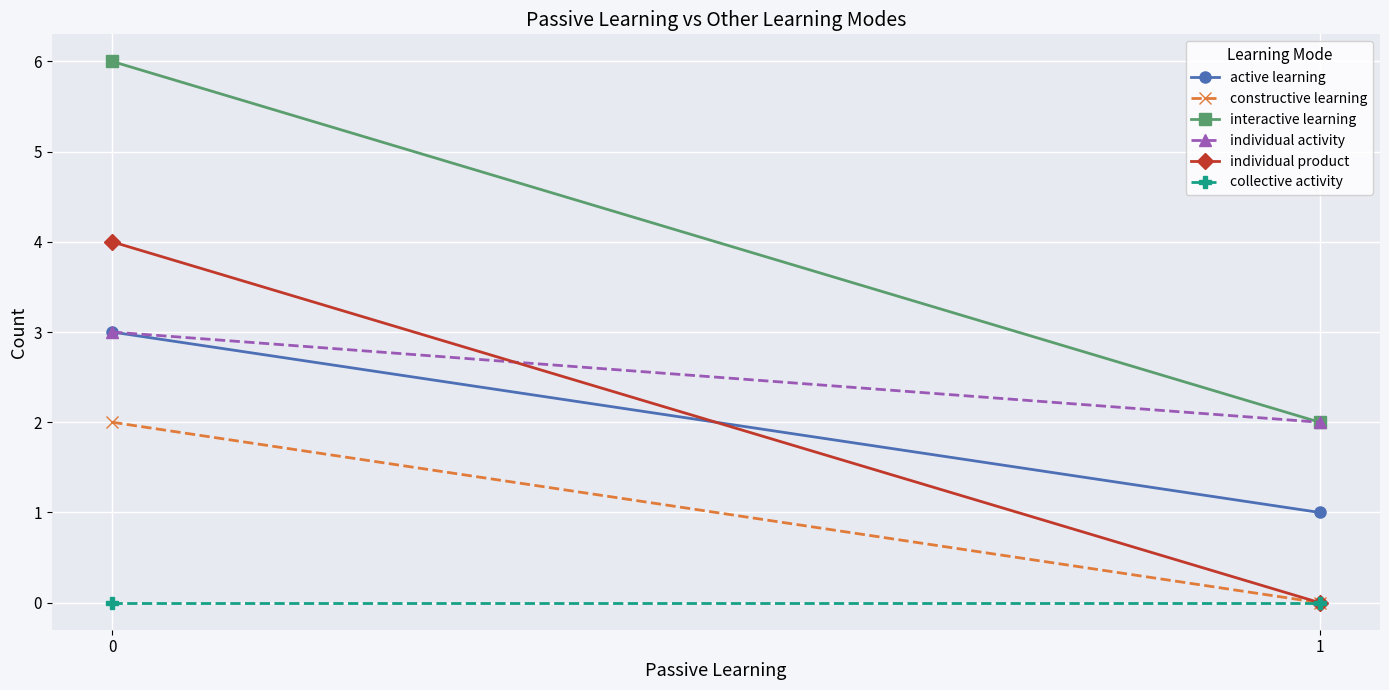

What is the difference between the maximum and minimum values in the interactive learning series?

4